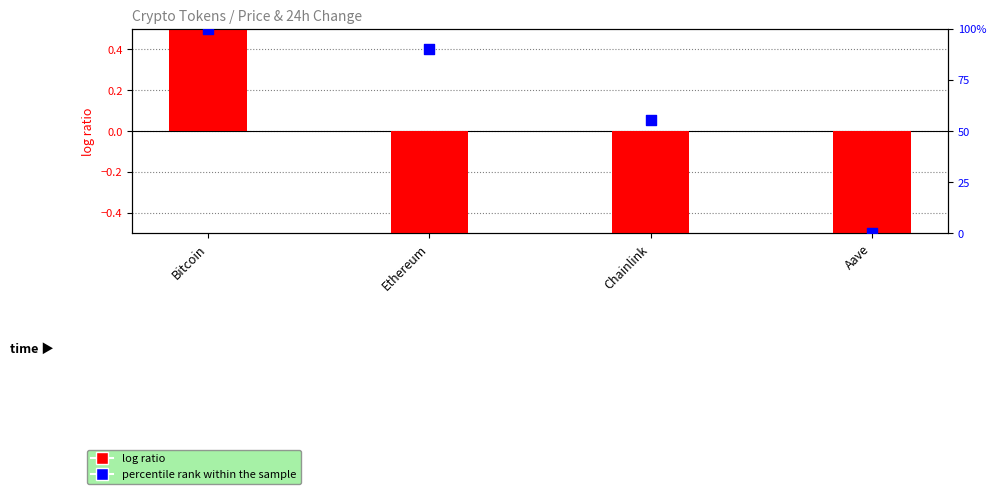

What is the total value across all series at Ethereum?

89.8